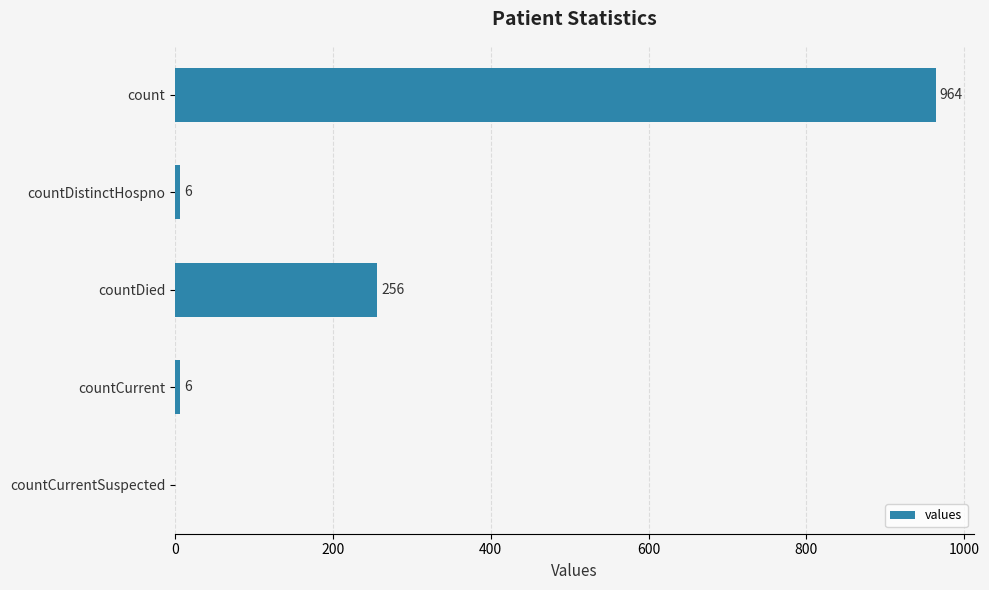

The chart shows a value of 6 at countCurrent. True or false?

True